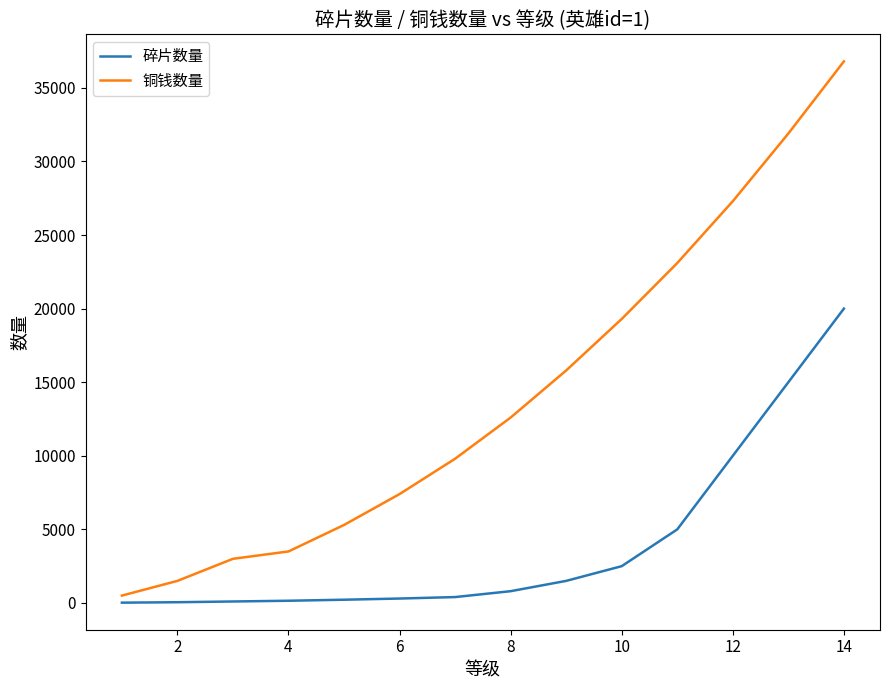

Rank the series by their maximum value, from lowest to highest.

碎片数量, 铜钱数量